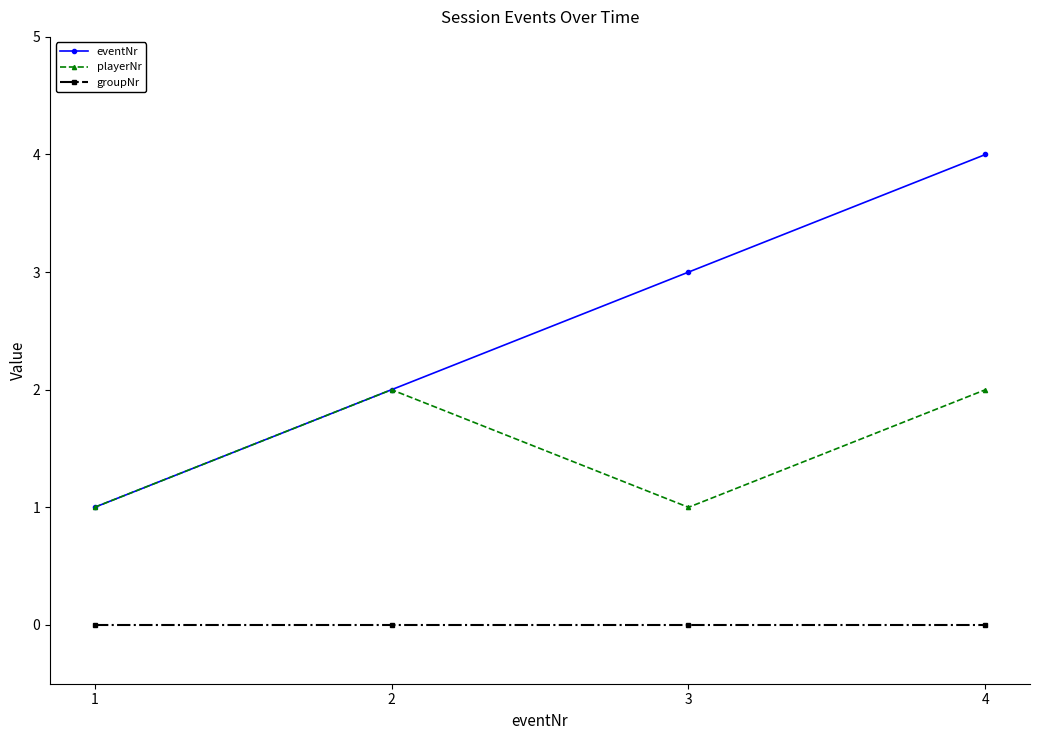

True or false: playerNr and groupNr cross at least once.

False